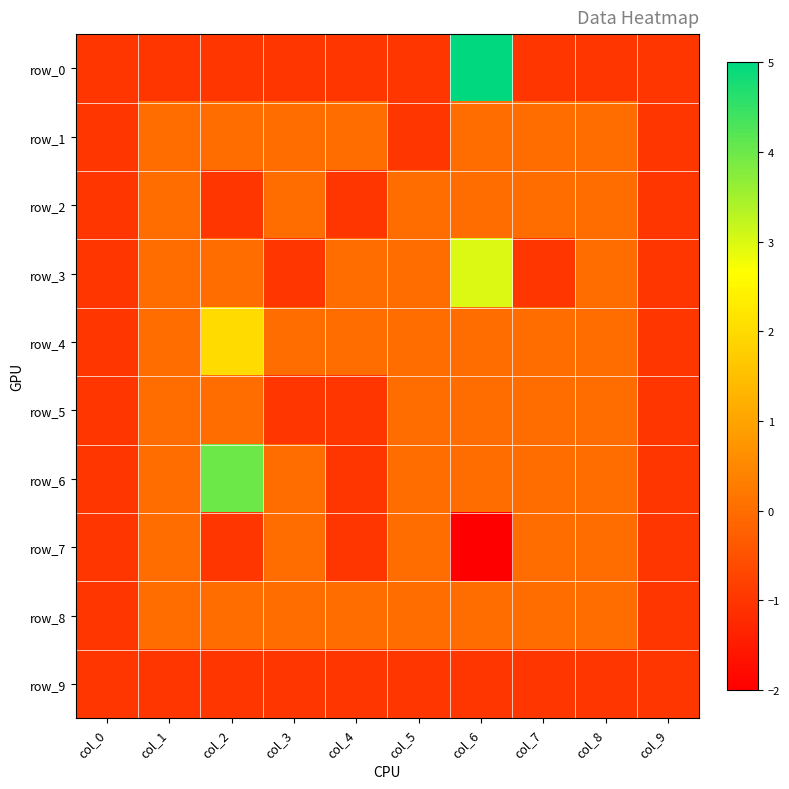

How many values in the row_7 series are below 0?

5